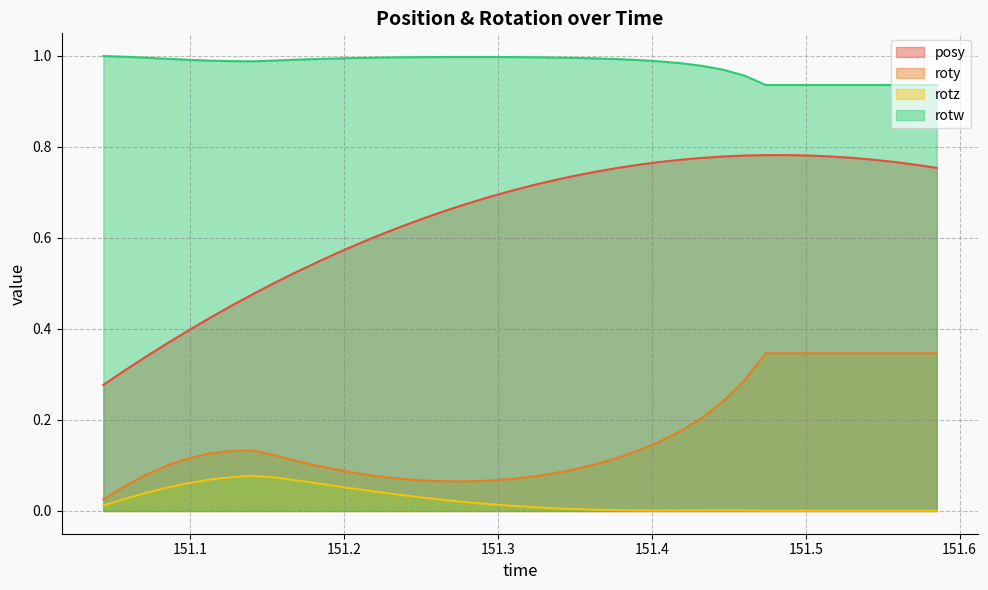

What are all the series names shown in the legend?

posy, roty, rotz, rotw